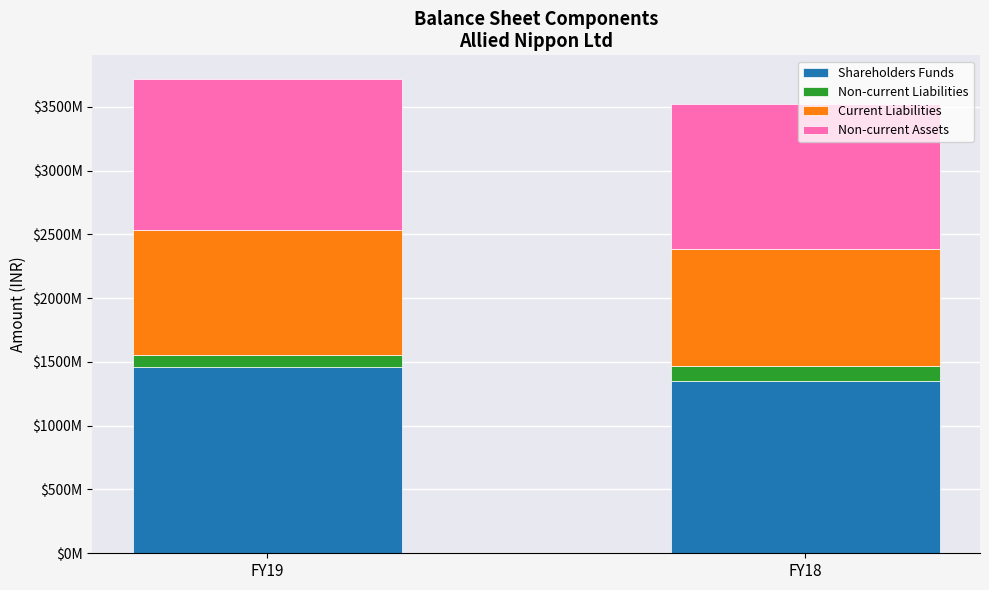

Are the bars horizontal?

No